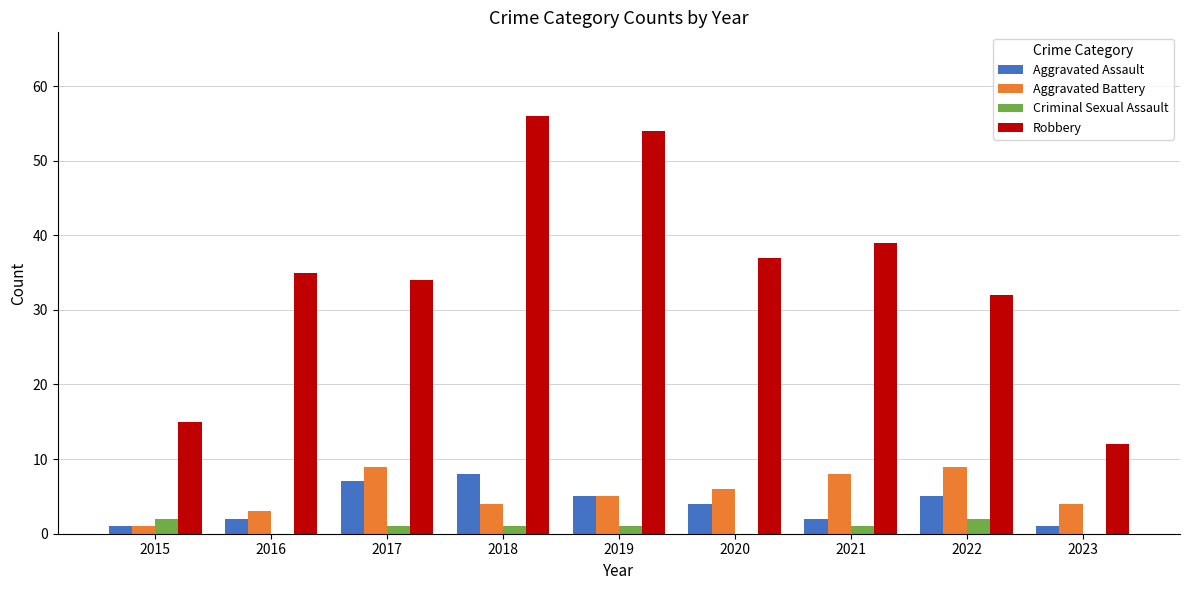

Read the Aggravated Assault value at 2020.

4